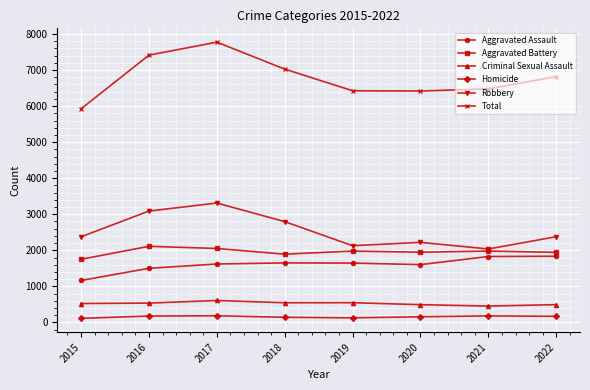

Between 2018 and 2019, which series saw the biggest shift?

Robbery